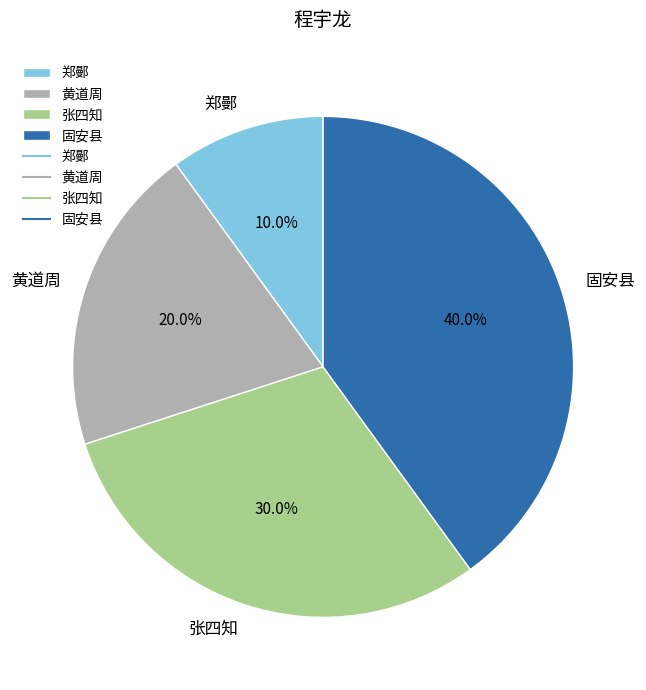

The 张四知 slice represents 36% of the pie. True or false?

False